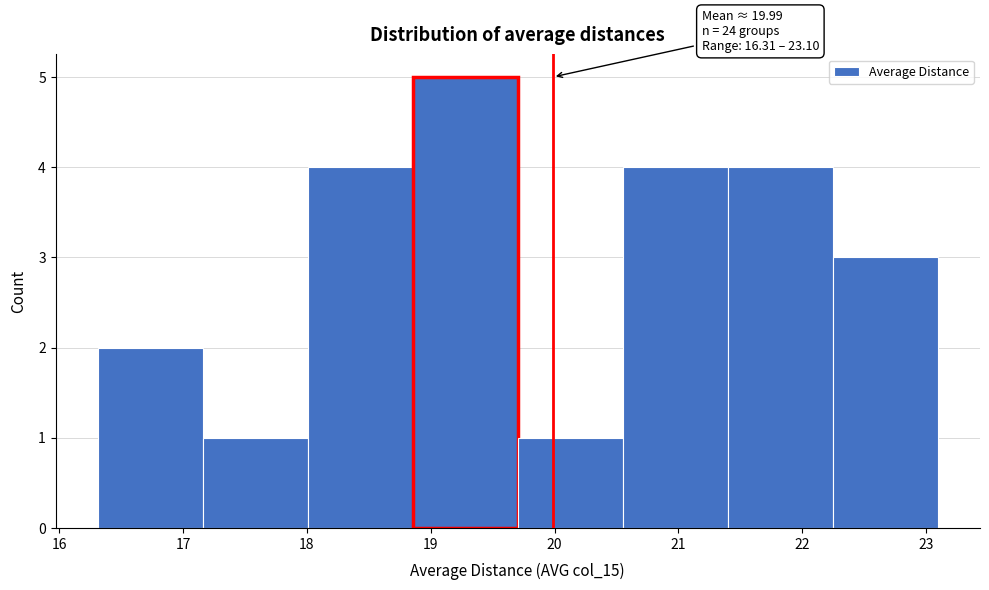

Which range on the x-axis has the tallest bar?

18.9 to 19.7